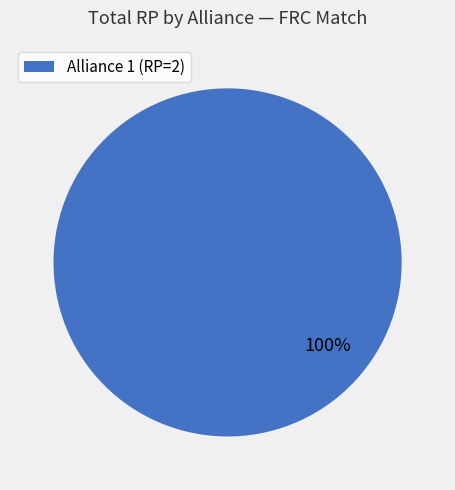

Is there a majority slice in this chart?

Yes